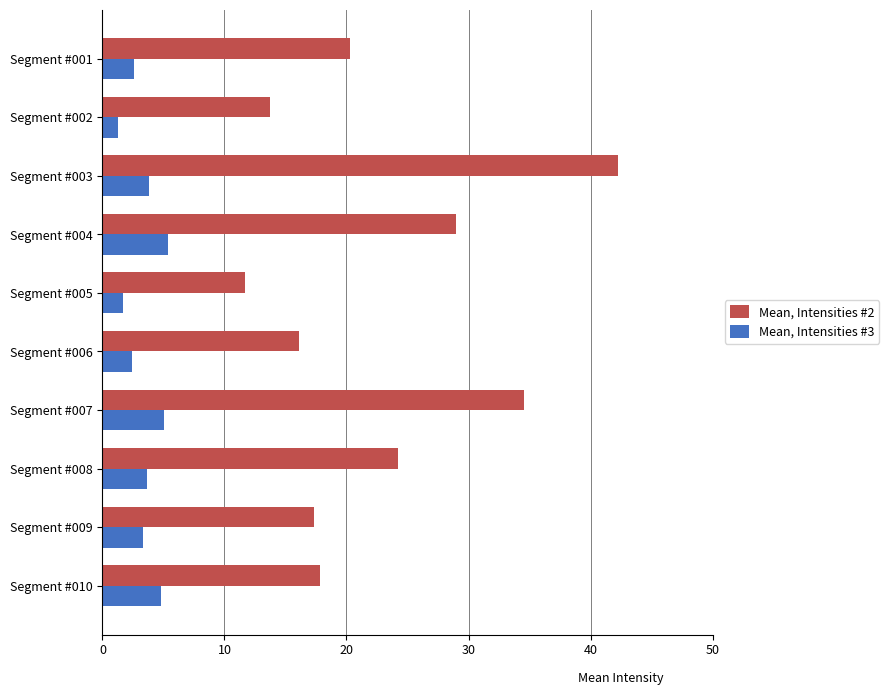

Which series has the largest range (max minus min)?

Mean, Intensities #2